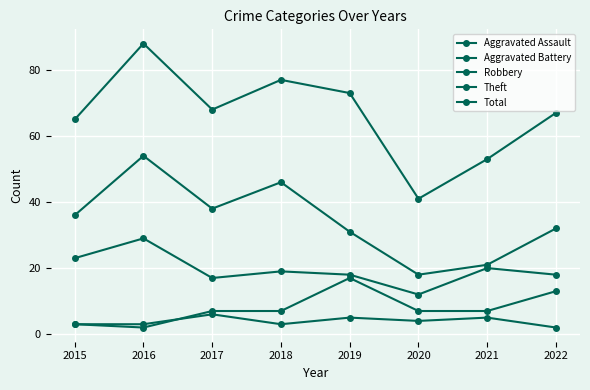

How many series are shown in this chart?

5